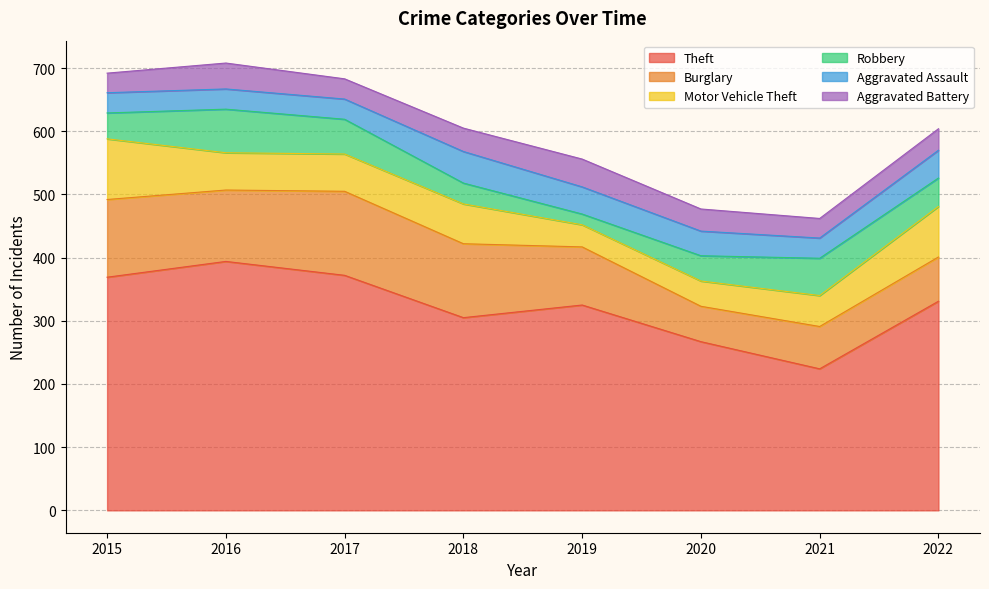

List the labels in order of Motor Vehicle Theft value, largest first.

2015, 2022, 2018, 2016, 2017, 2021, 2020, 2019